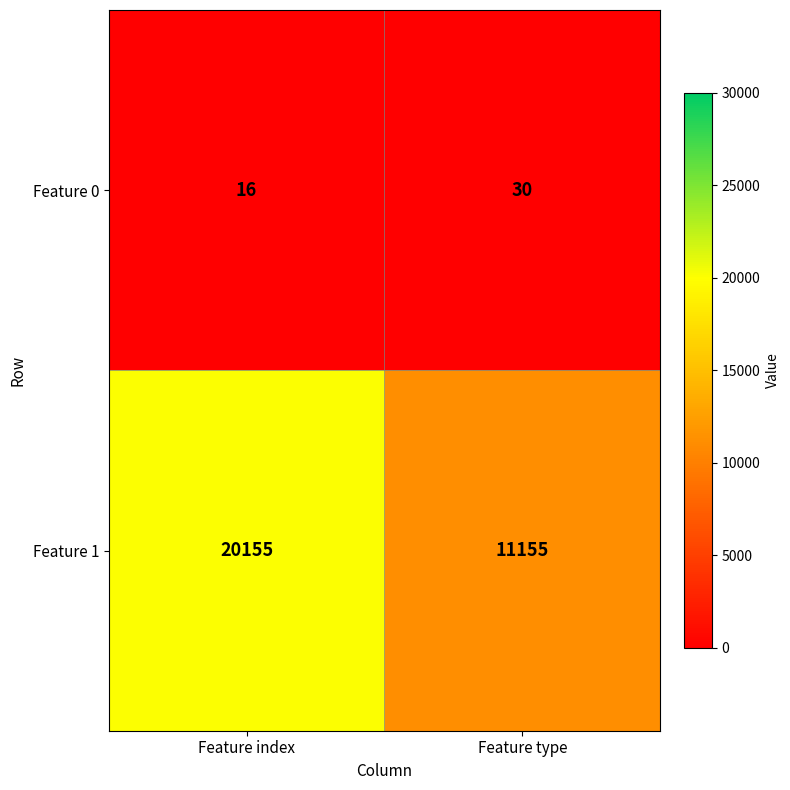

What is the difference between the Feature 1 values at Feature index and Feature type?

9000